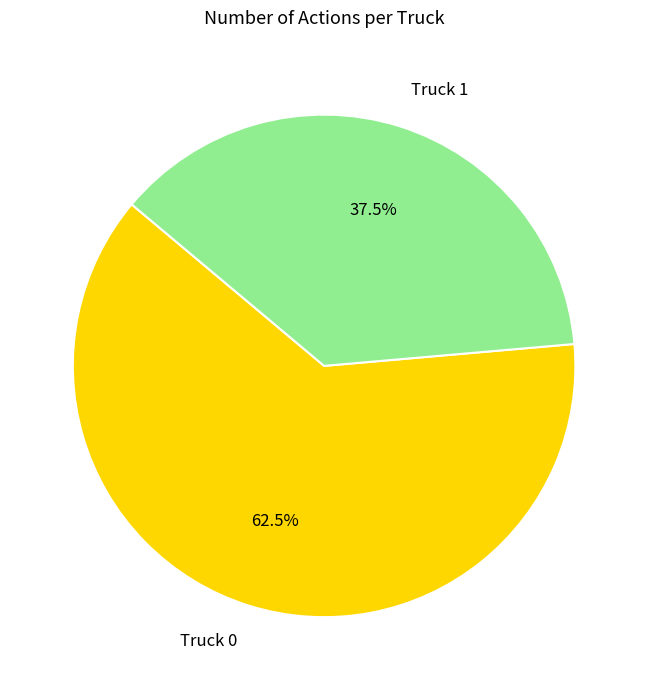

How many segments does this pie chart have?

2